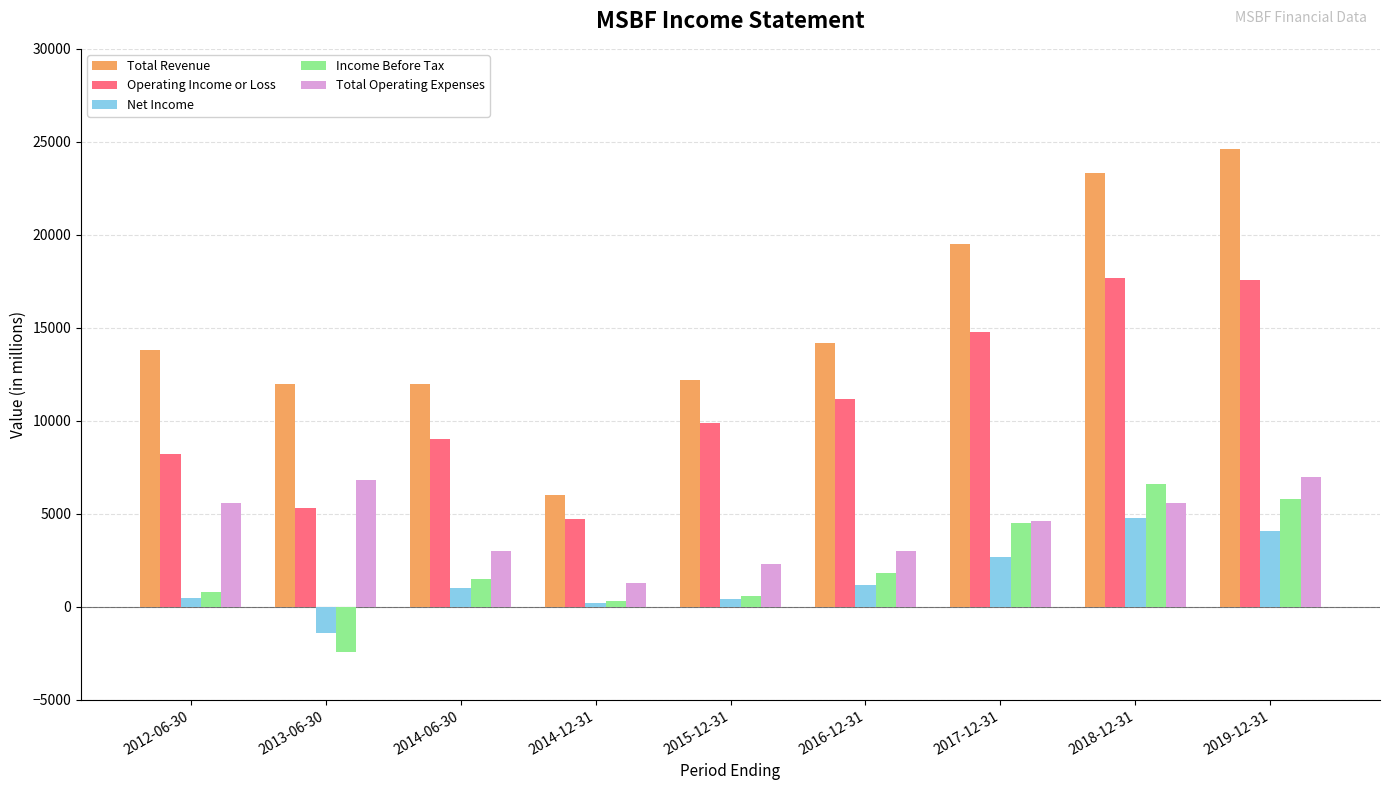

What is the difference between the Total Operating Expenses values at 2013-06-30 and 2016-12-31?

3800